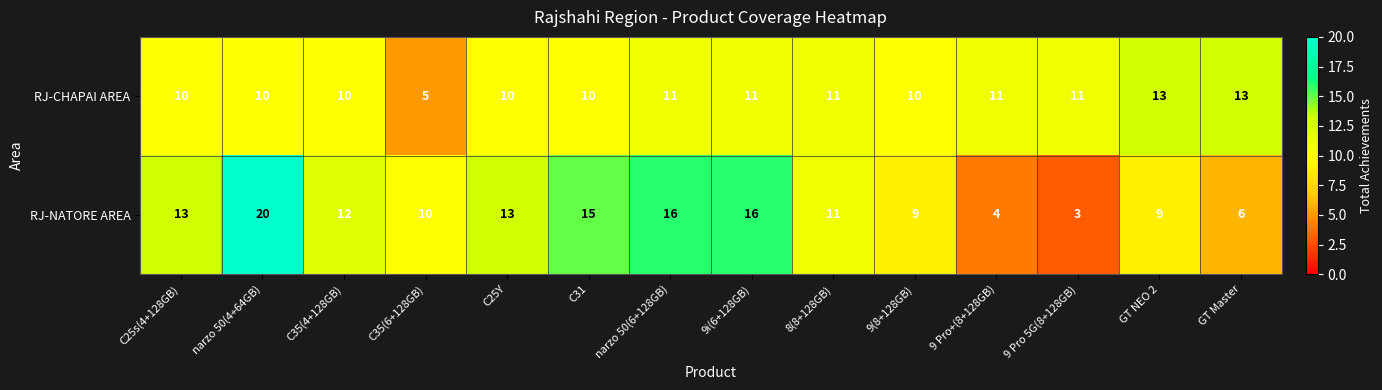

How many distinct data groups are displayed?

2